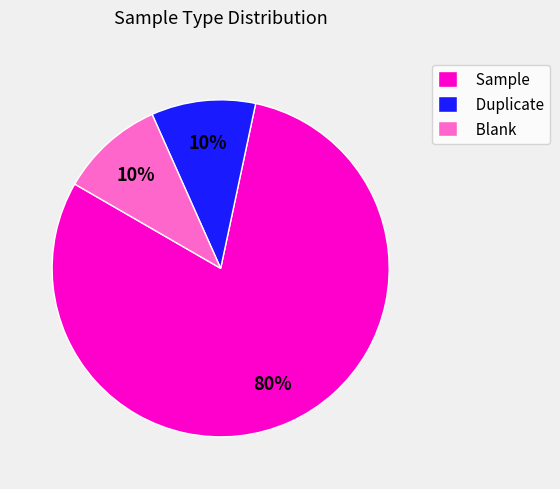

The Blank slice represents 1% of the pie. True or false?

False